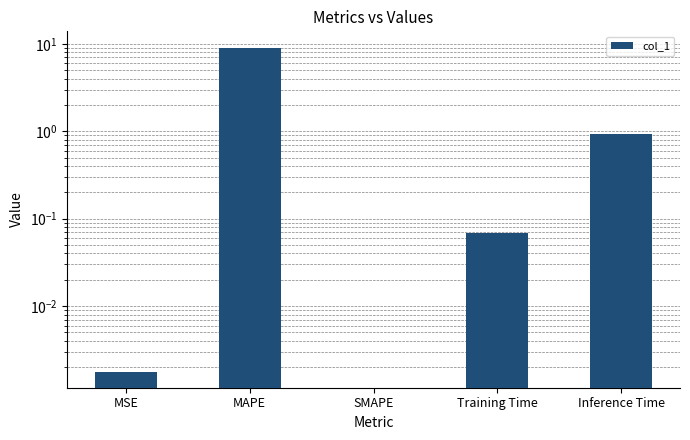

How many distinct data groups are displayed?

1